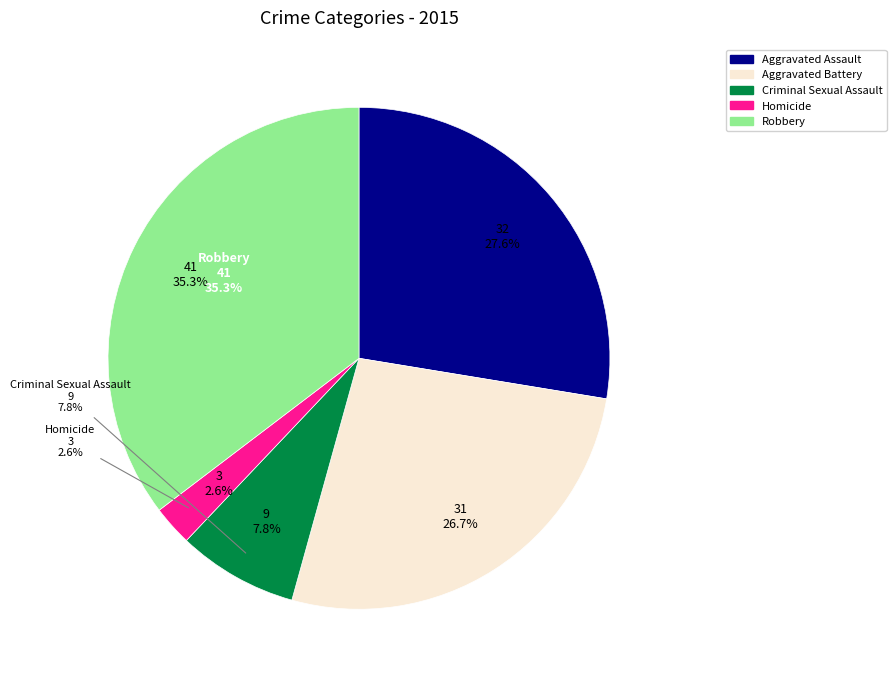

What is the total percentage of Homicide and Aggravated Battery?

29.3%